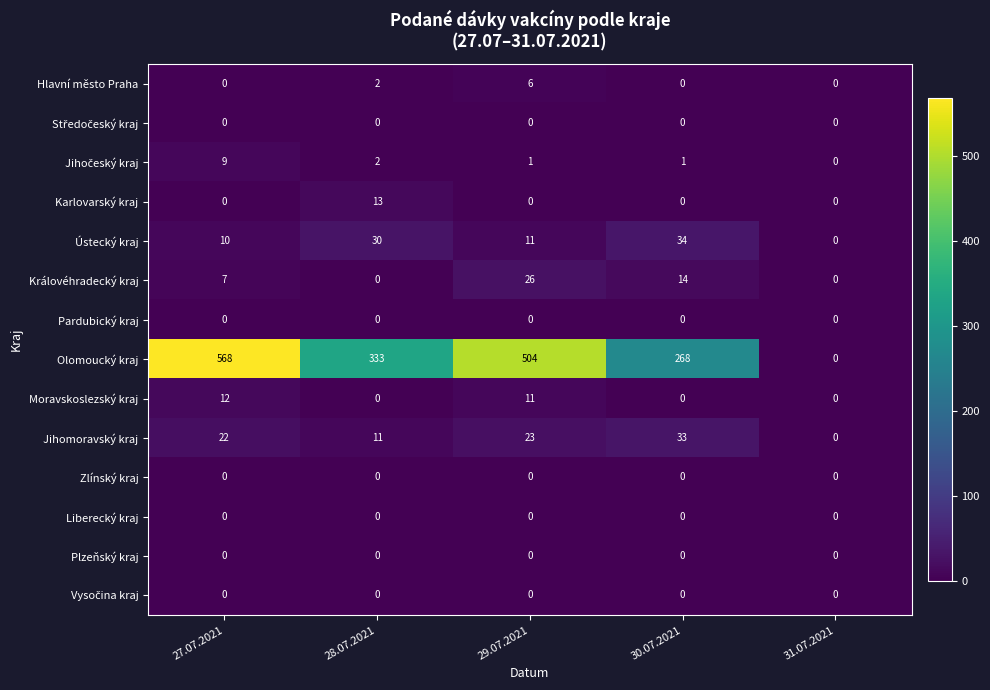

Is the value of Královéhradecký kraj at 29.07.2021 greater than the value of Olomoucký kraj at 30.07.2021?

No